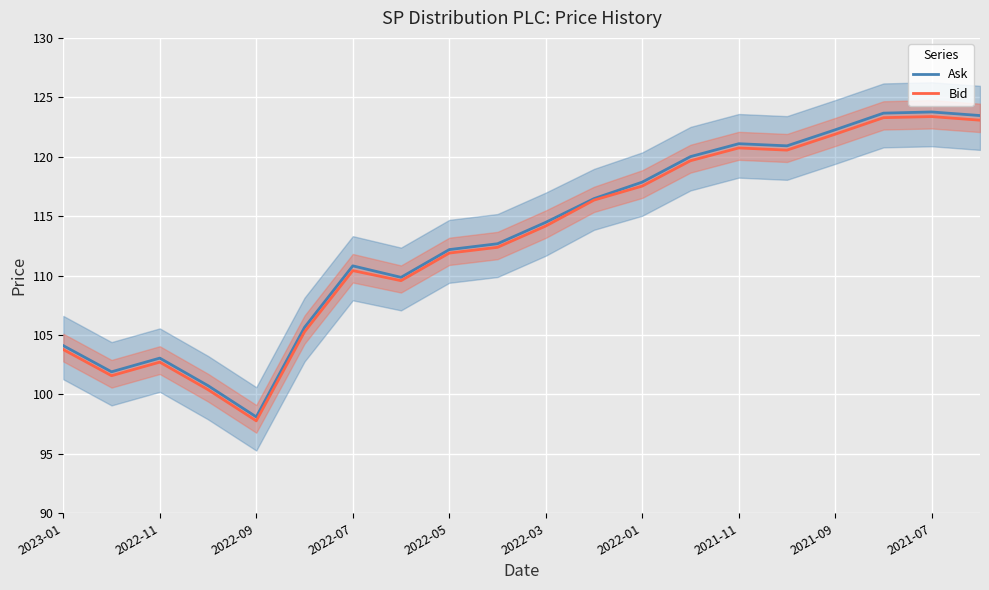

What is the lowest value of the Ask series?

98.1